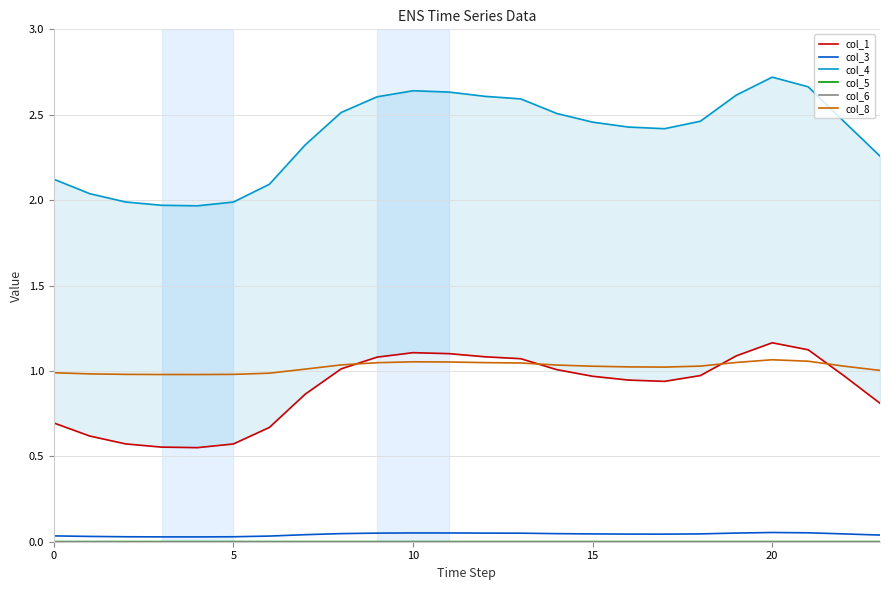

Which series has the widest spread of values?

col_4